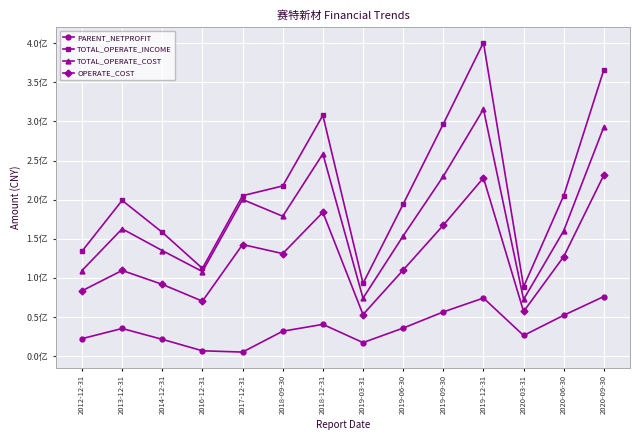

Which series has the largest total across all categories?

TOTAL_OPERATE_INCOME